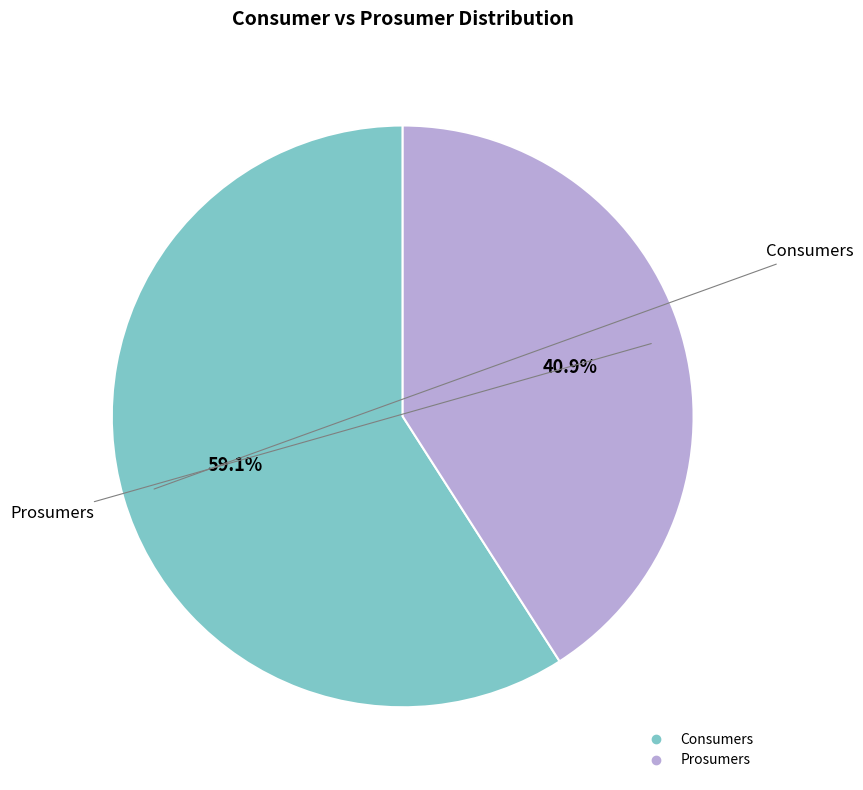

Is there a majority slice in this chart?

Yes